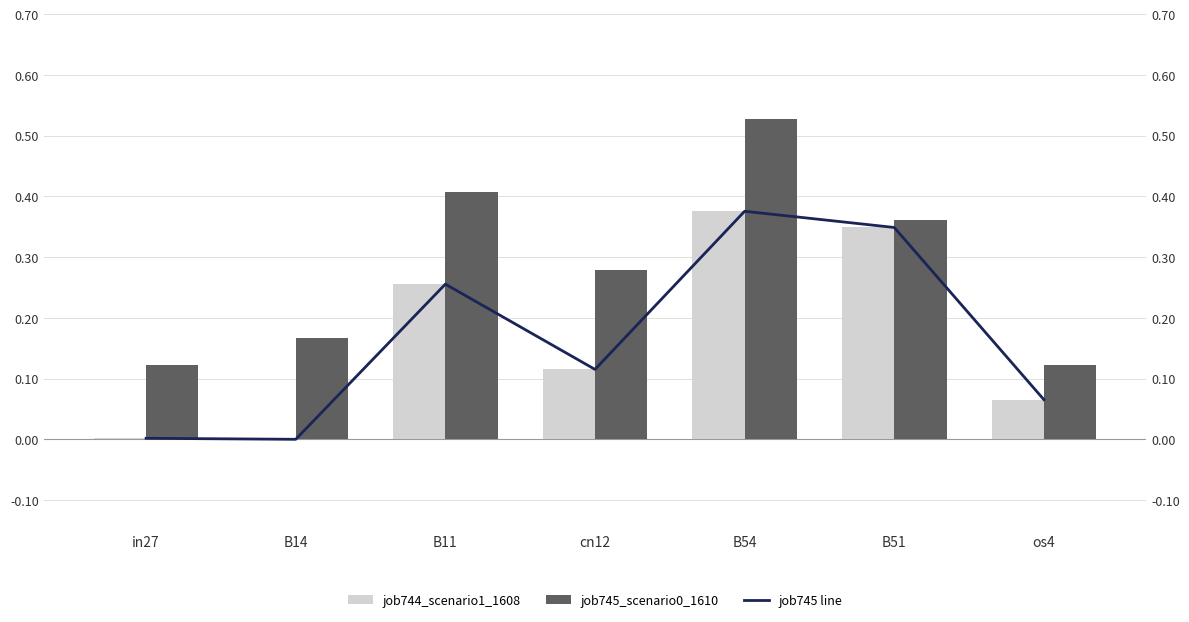

Rank the categories by job745_scenario0_1610 (line) value from lowest to highest.

B14, in27, os4, cn12, B11, B51, B54